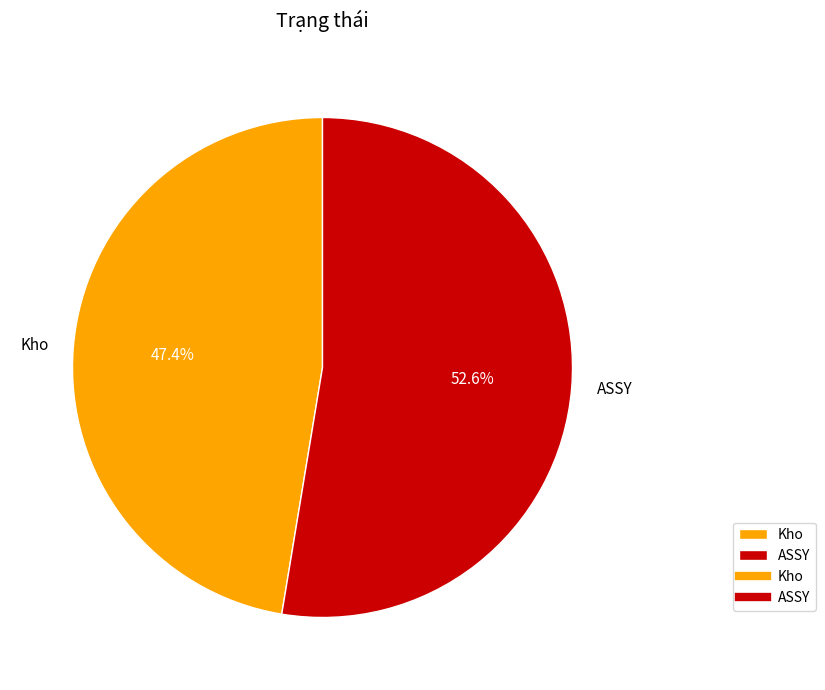

Count the number of slices in the pie.

2